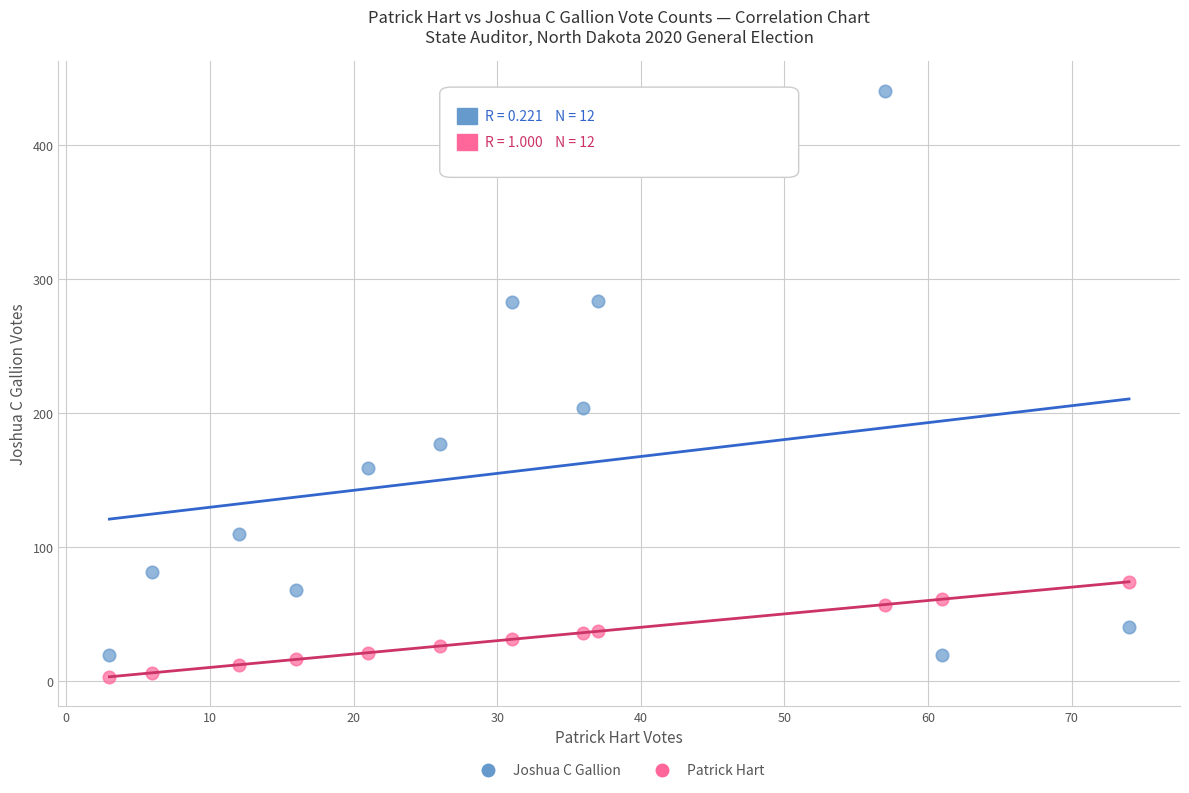

Across all data points, what is the range of X values (max minus min)?

71